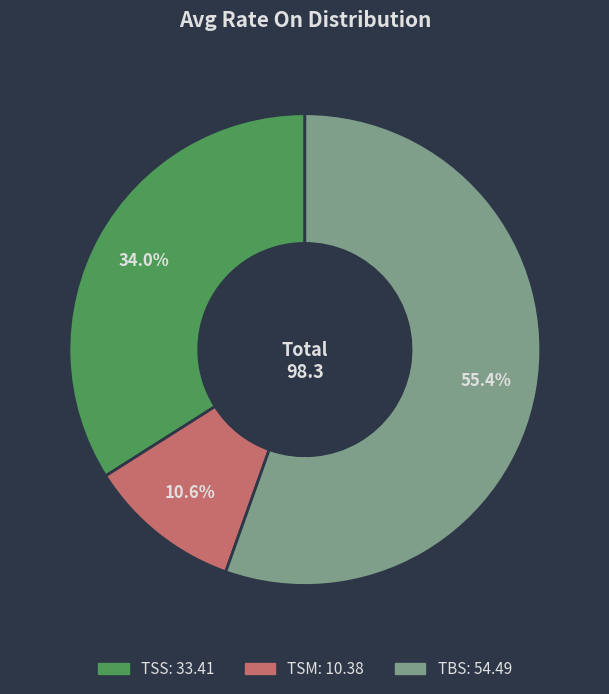

Which has a higher value, TBS or TSS?

TBS